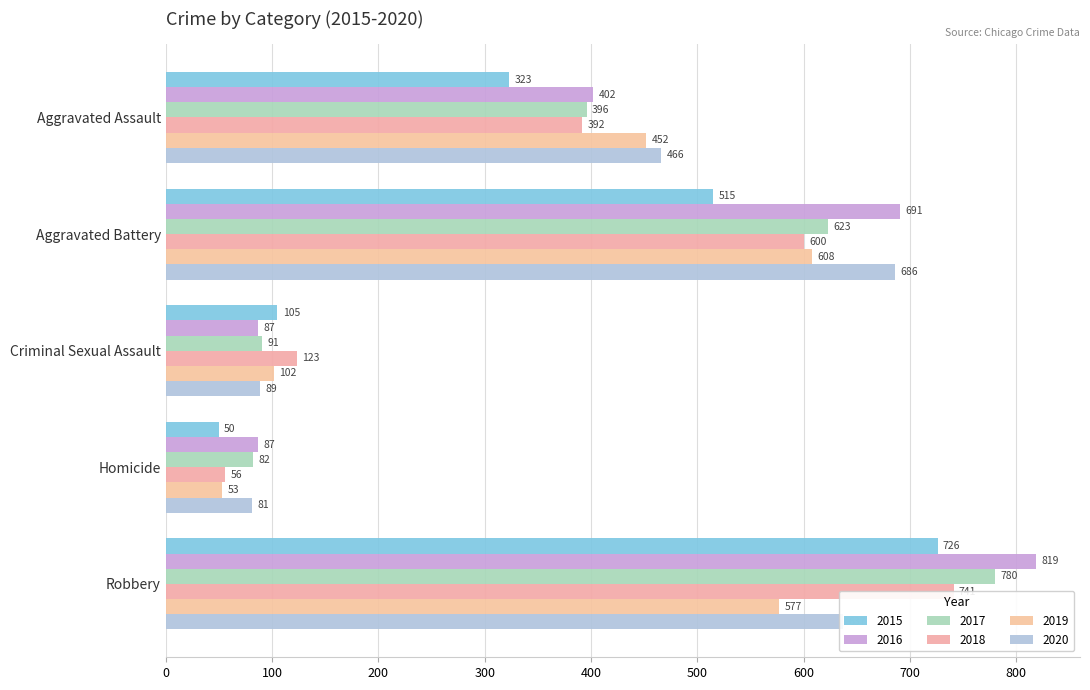

True or false: 2020 has a value of 400 at Aggravated Battery.

False